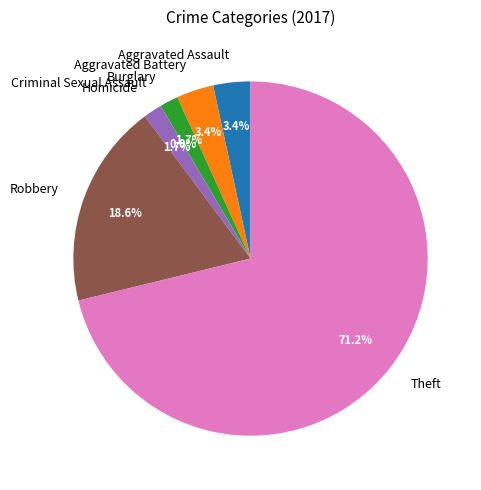

How many segments does this pie chart have?

7